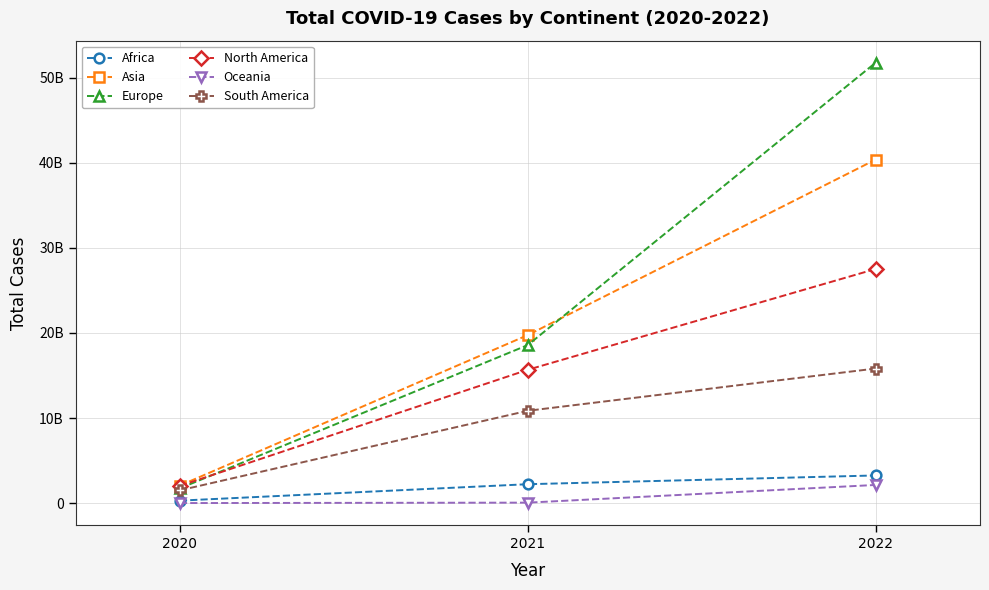

At 2022, list the series in order from largest to smallest.

Europe, Asia, North America, South America, Africa, Oceania